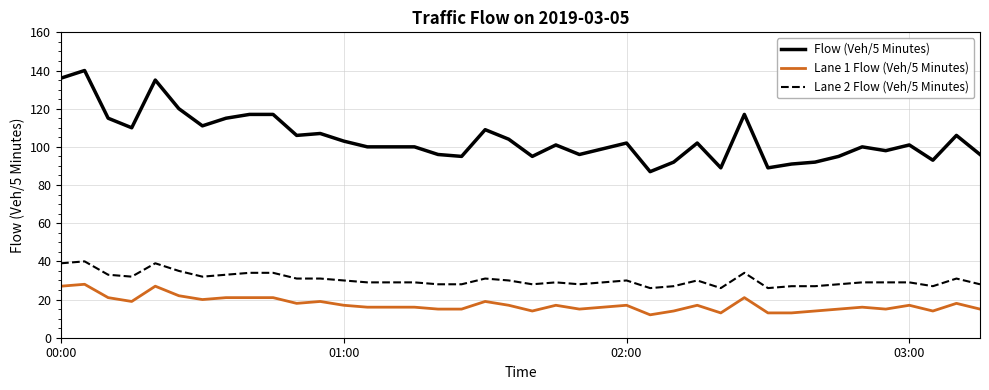

What is the average value of the Lane 2 Flow (Veh/5 Minutes) series?

30